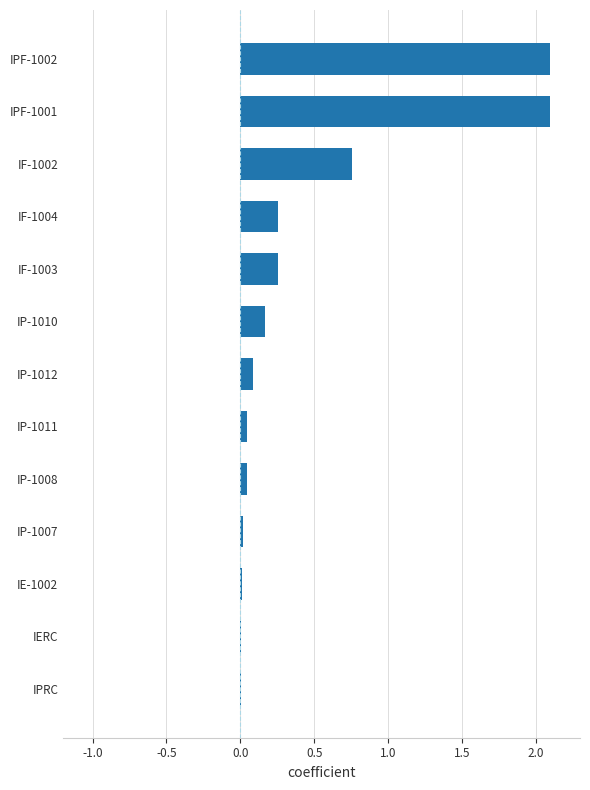

Where is the data nearest to the value 1?

IF-1002